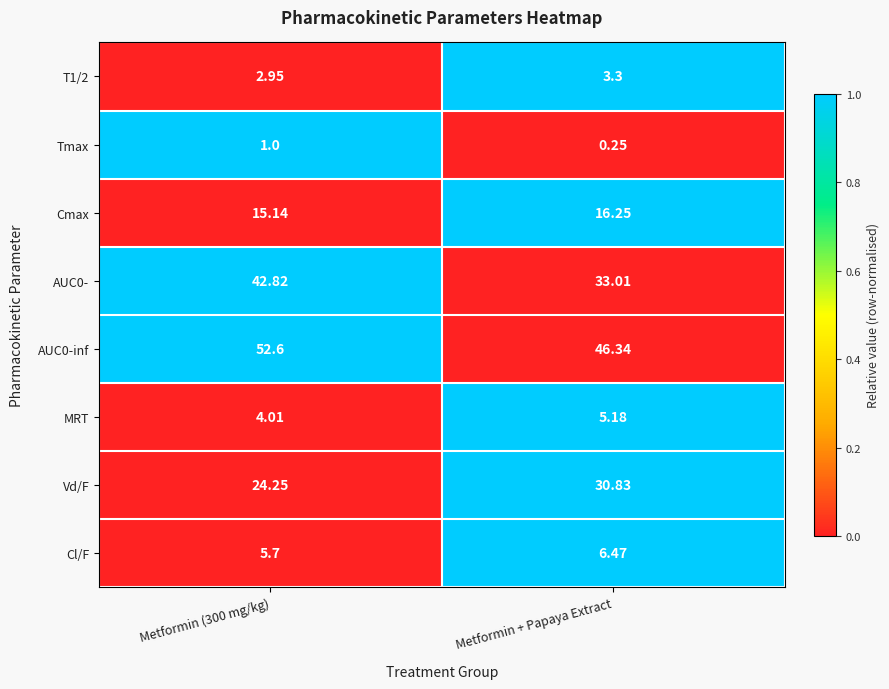

Is the value of Cl/F at Metformin (300 mg/kg) greater than the value of AUC0- at Metformin + Papaya Extract?

No